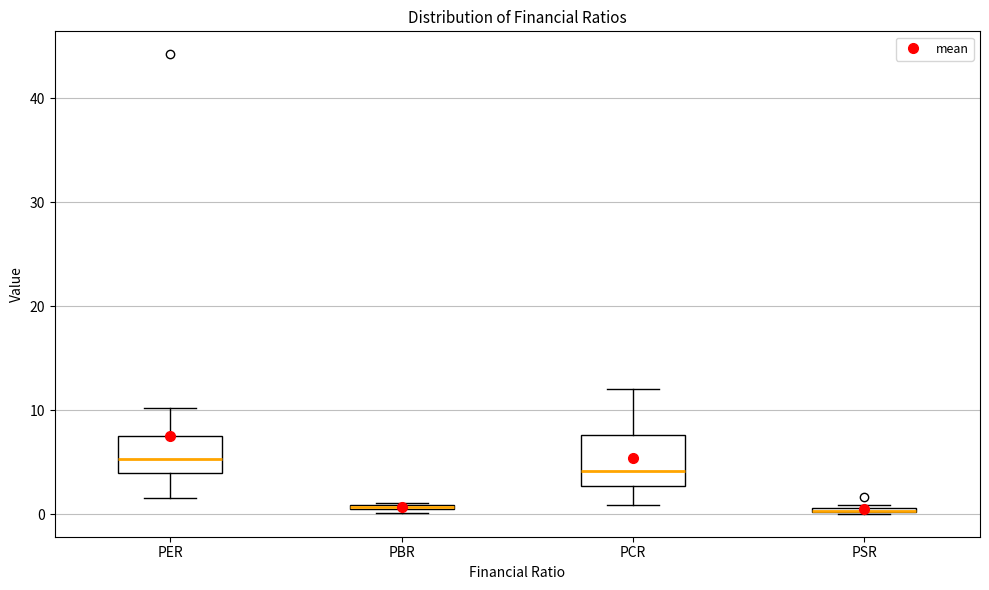

Which box is the tallest, from its lower edge to its upper edge?

PCR